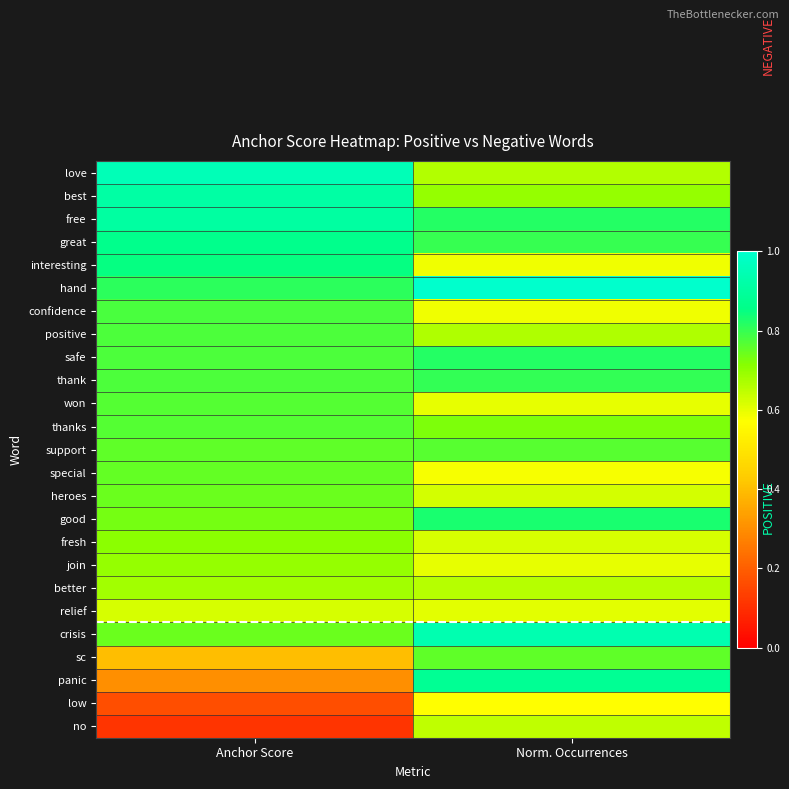

What is the total value across all series at Anchor Score?

17.4